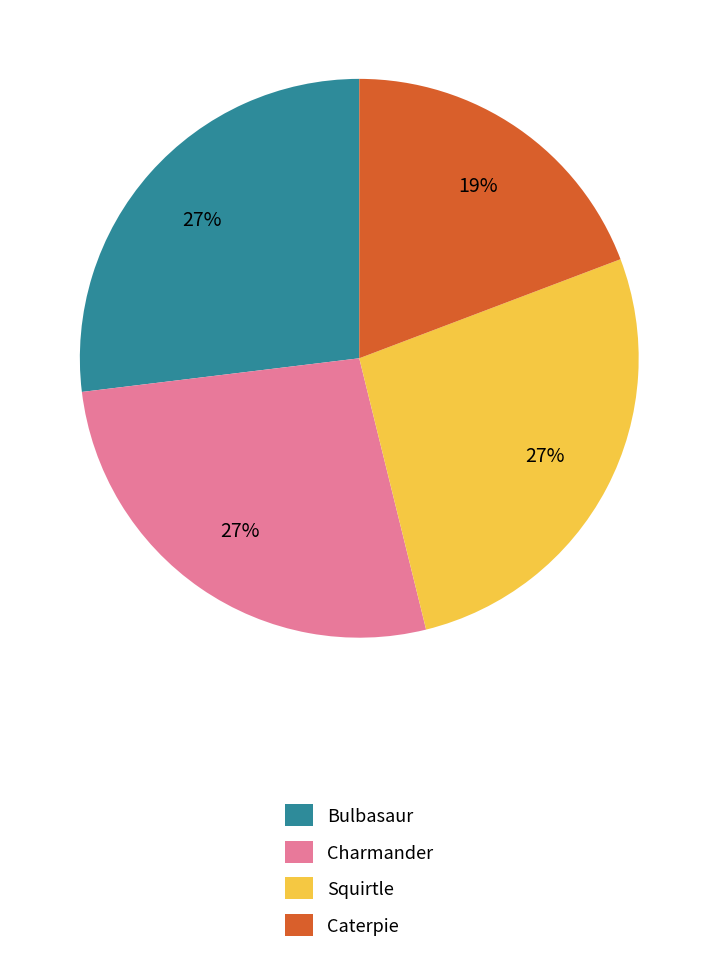

The Caterpie slice represents 19% of the pie. True or false?

True